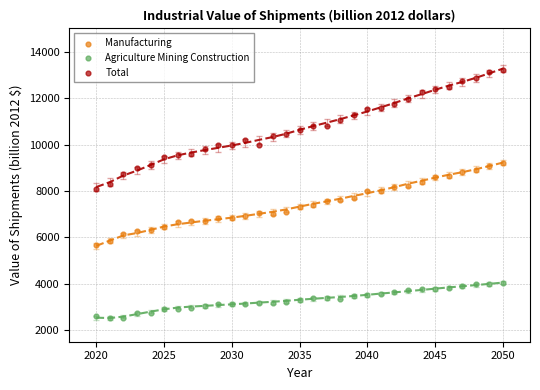

Which series has the largest Y range (max minus min)?

Total